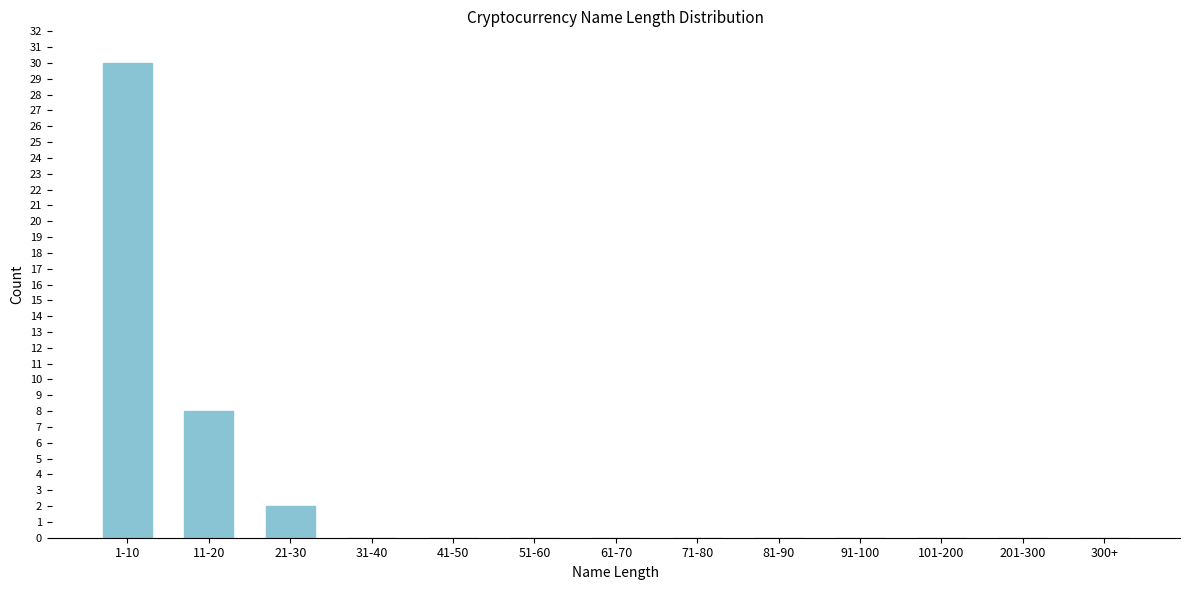

Reading right to left, extract all data points from this chart.

300+=0	201-300=0	101-200=0	91-100=0	81-90=0	71-80=0	61-70=0	51-60=0	41-50=0	31-40=0	21-30=2	11-20=8	1-10=30